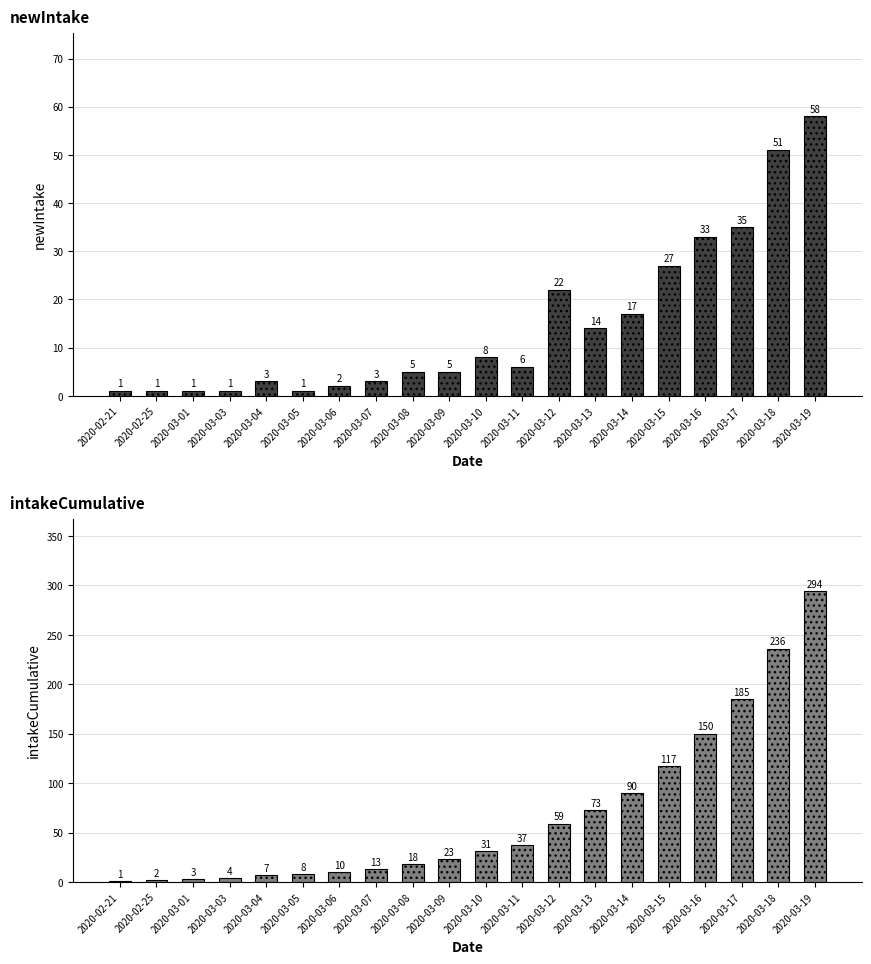

Where does the newIntake series first go above 6?

2020-03-10